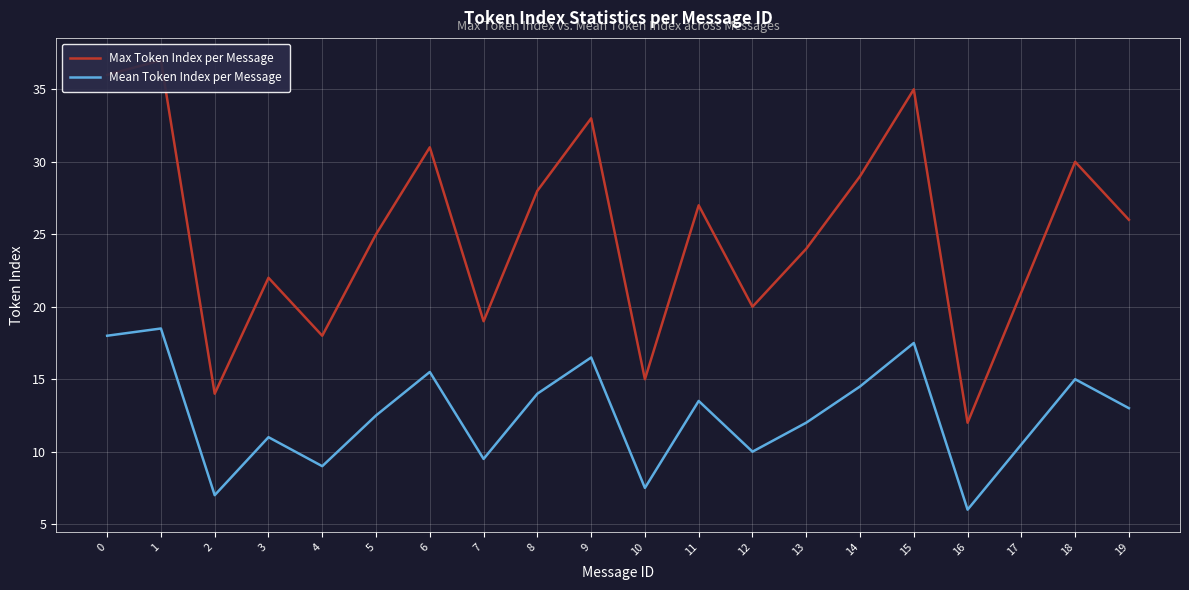

What are all the series names shown in the legend?

Max Token Index per Message, Mean Token Index per Message